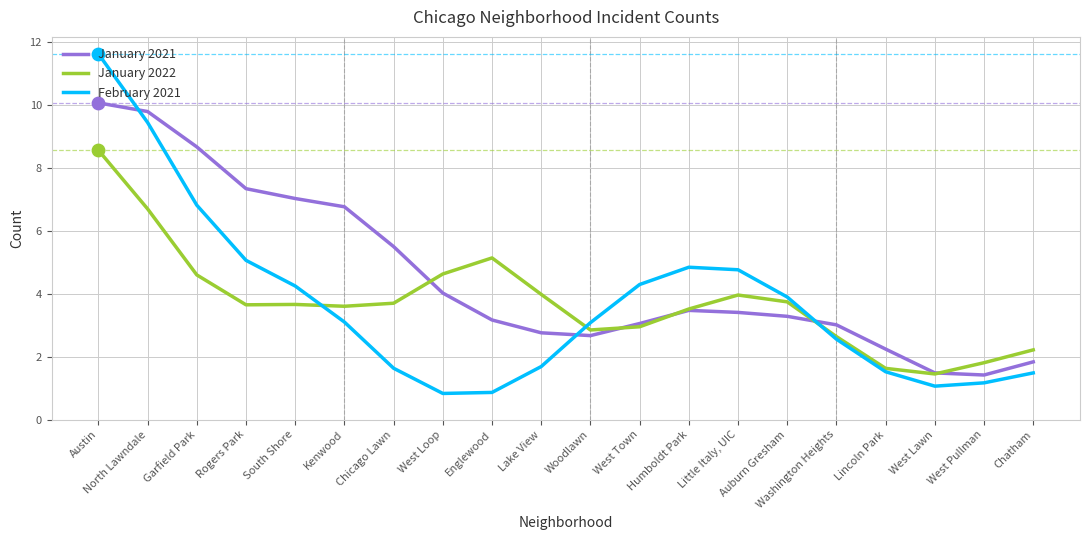

At which category is the sum across all series the highest?

Austin